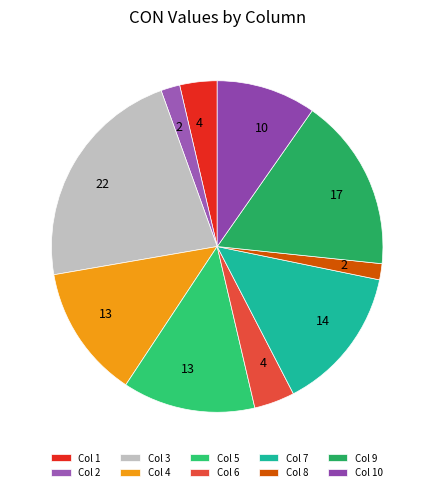

Rank the categories by value from lowest to highest.

8, 2, 1, 6, 10, 5, 4, 7, 9, 3